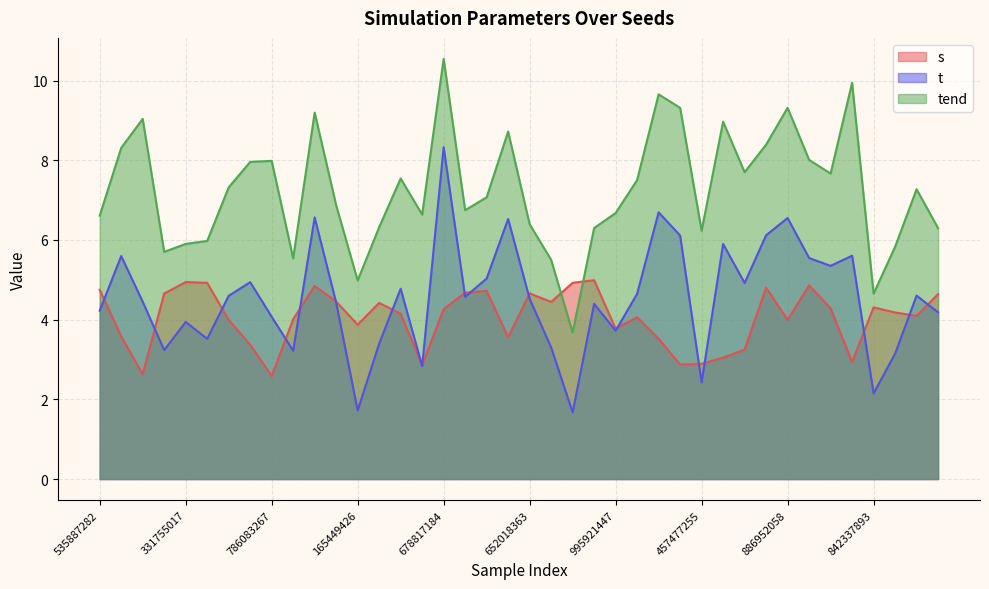

What is the minimum value for tend?

3.7